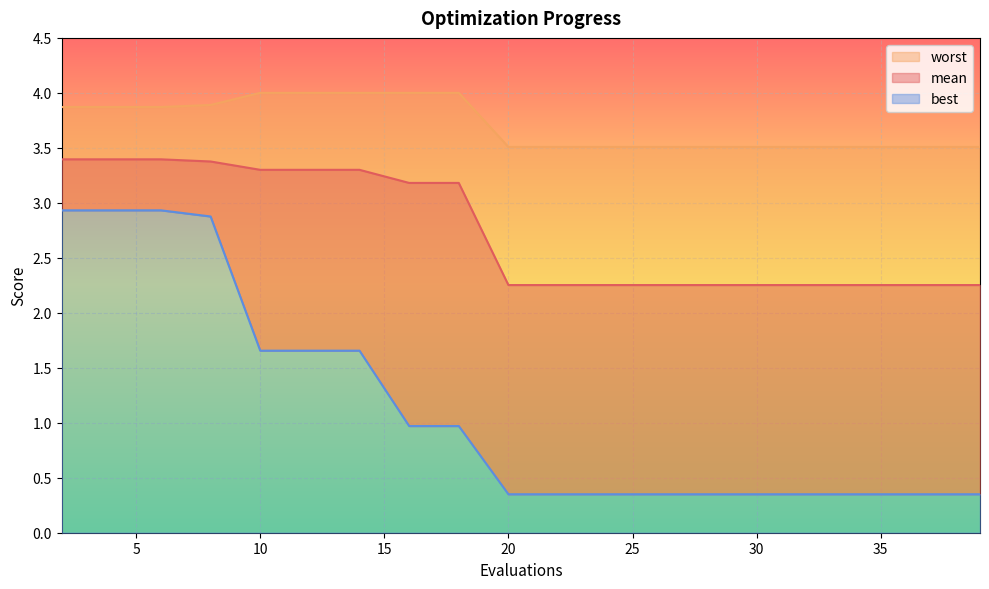

At which label is worst closest to 3?

20